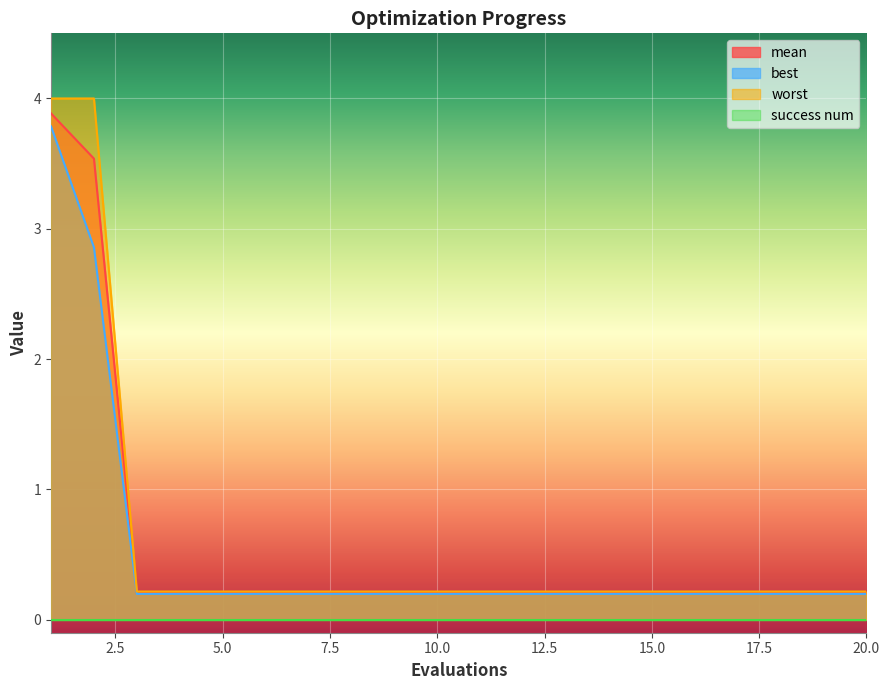

What is the total value across all series at 3?

0.6